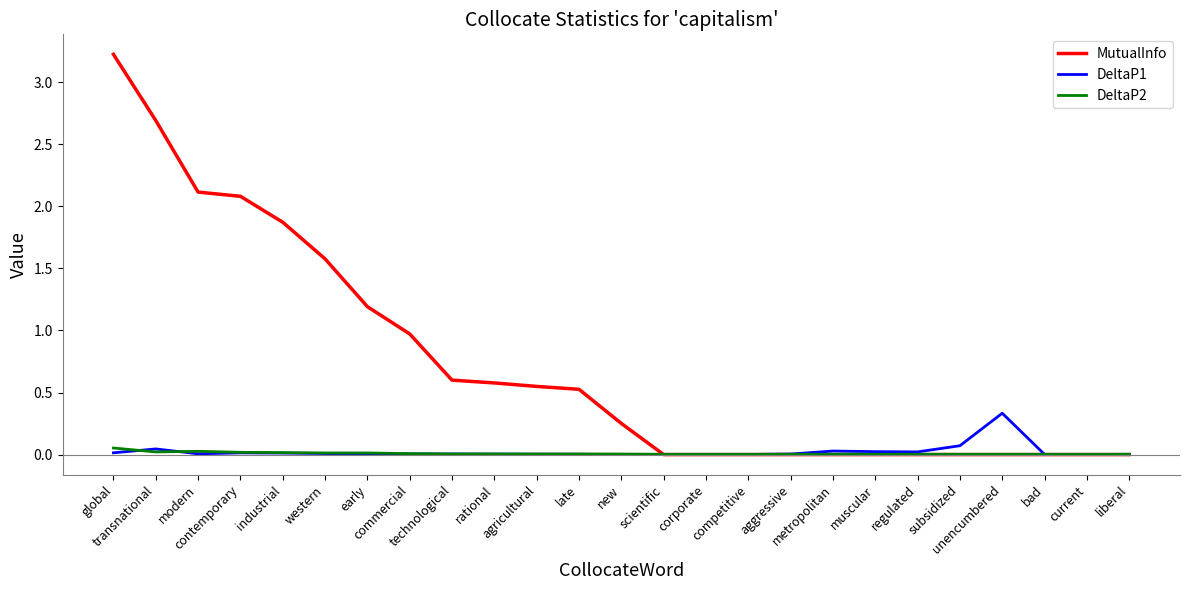

What position from the left is bad?

23